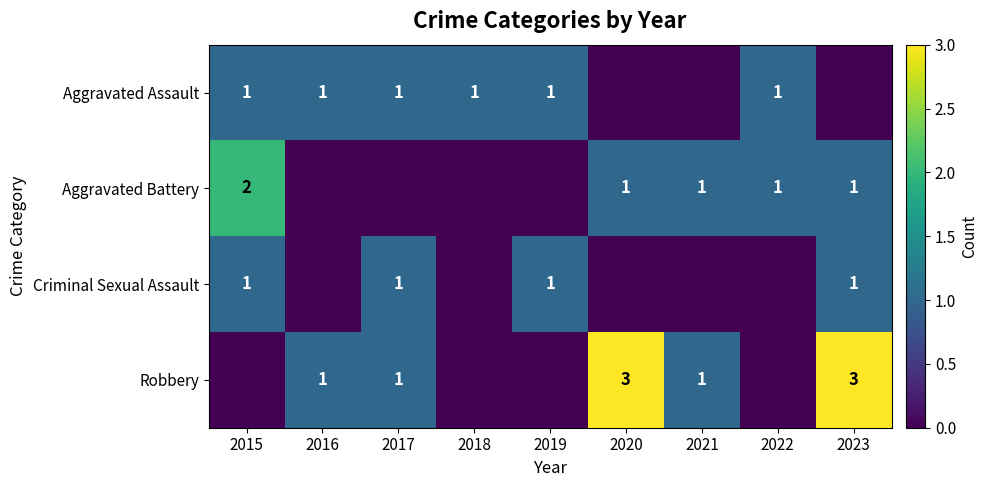

The Criminal Sexual Assault series shows 2 at 2019. True or false?

False